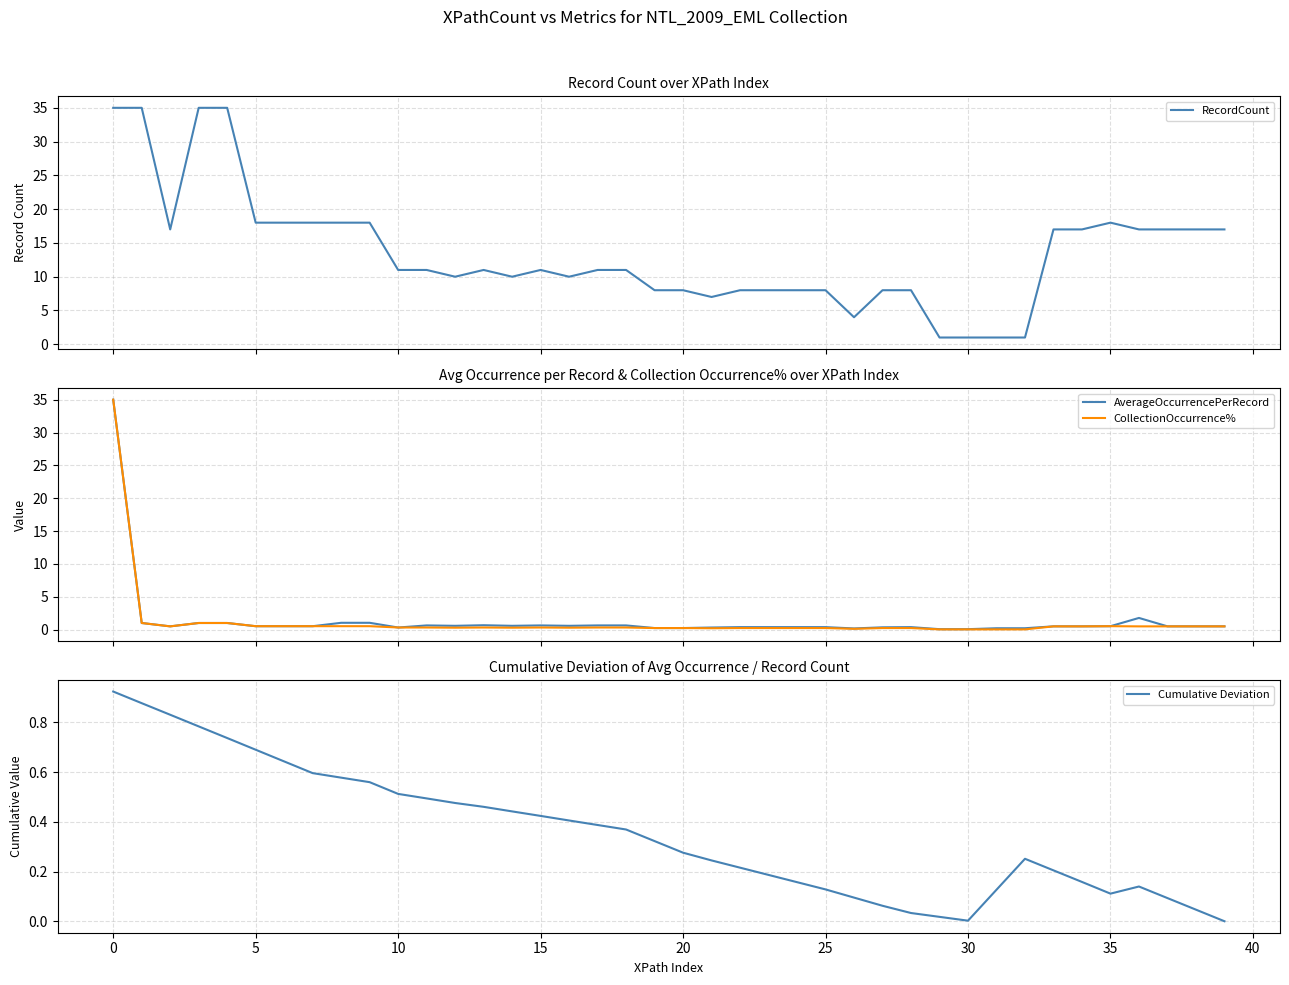

What is the total value across all series at 11?

12.4